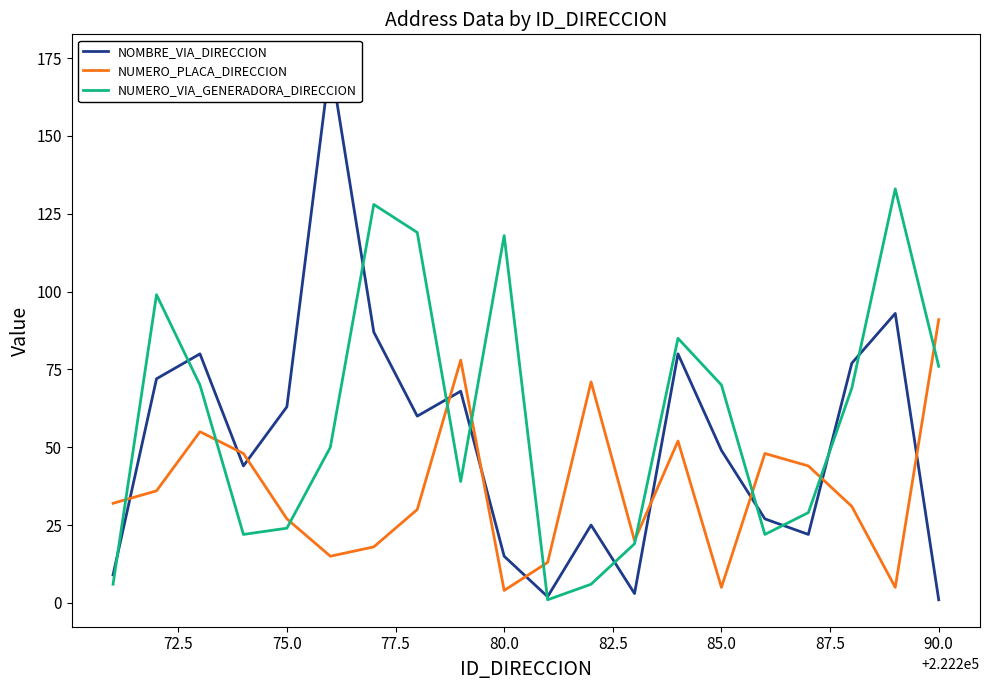

How many categories are shown in the chart?

20